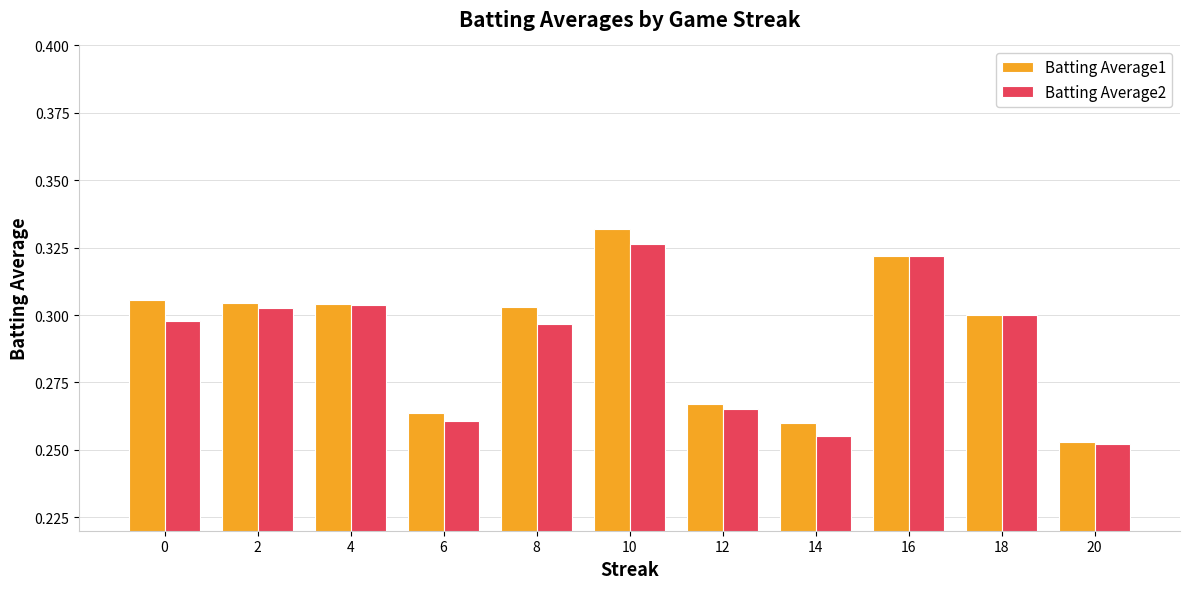

True or false: Batting Average2 has a value of 0.3 at 18.

True